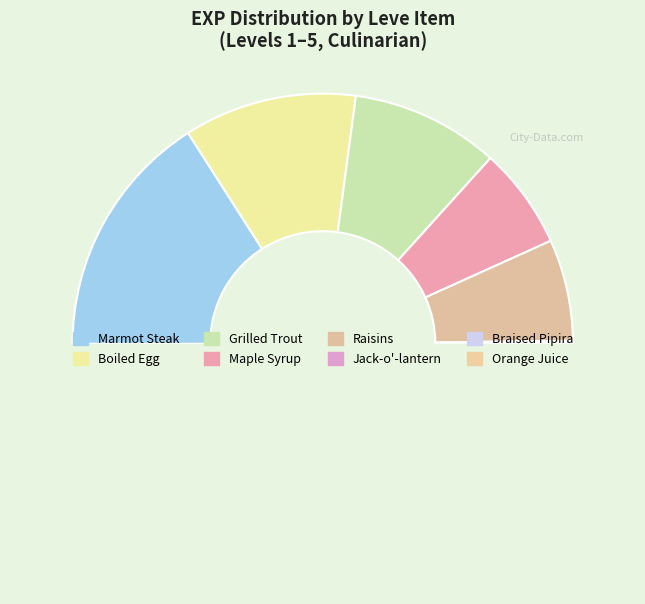

To the nearest percent, what is the difference between the largest and smallest slice percentages?

32%